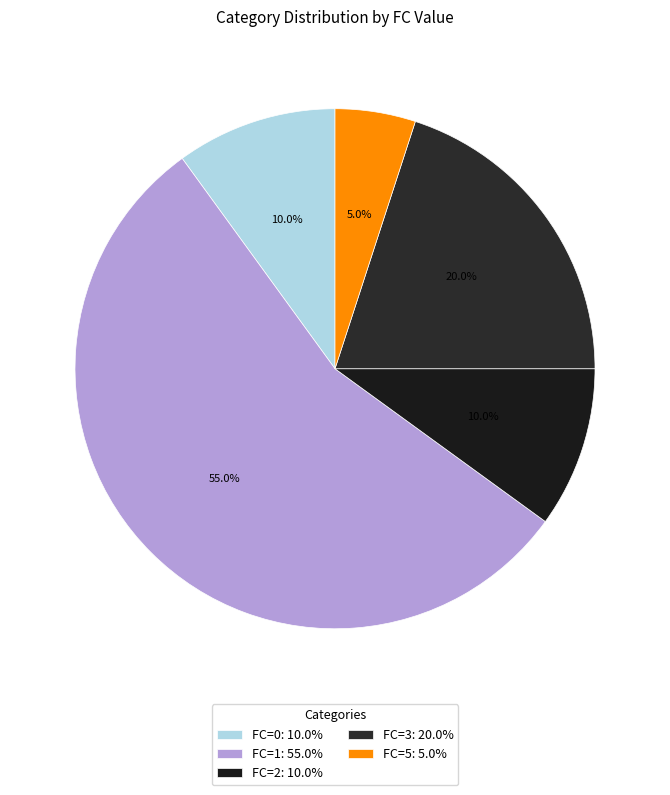

Which category has the biggest portion of the pie?

FC=1: 55.0%